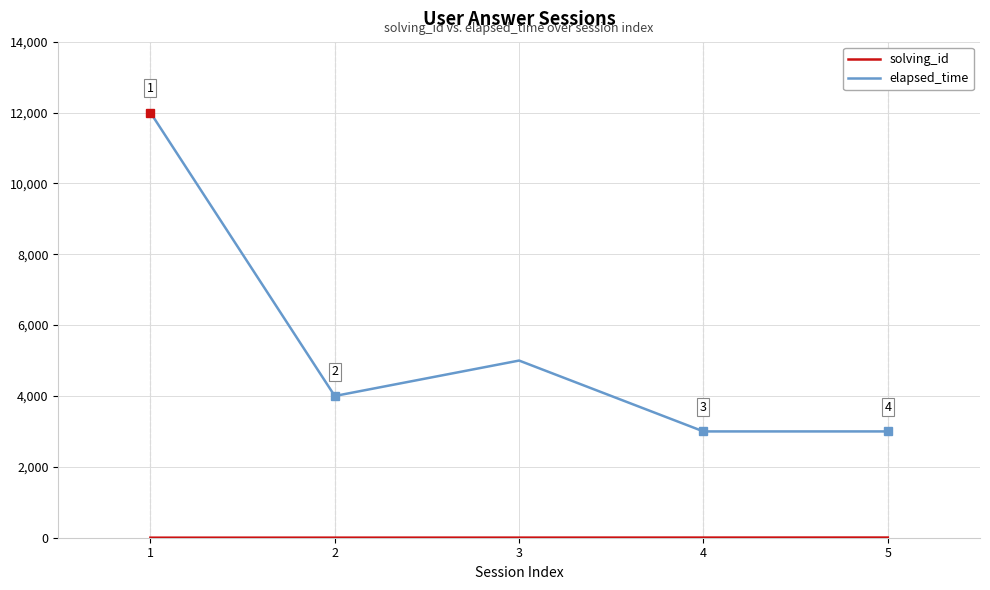

Which series has the largest total across all categories?

elapsed_time